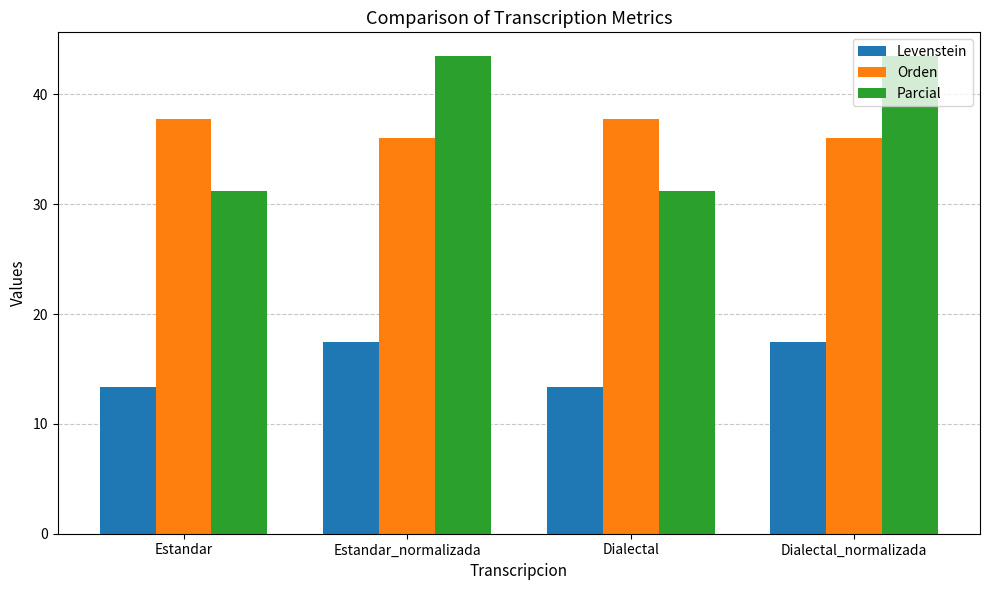

True or false: Levenstein has a value of 17.5 at Estandar_normalizada.

True